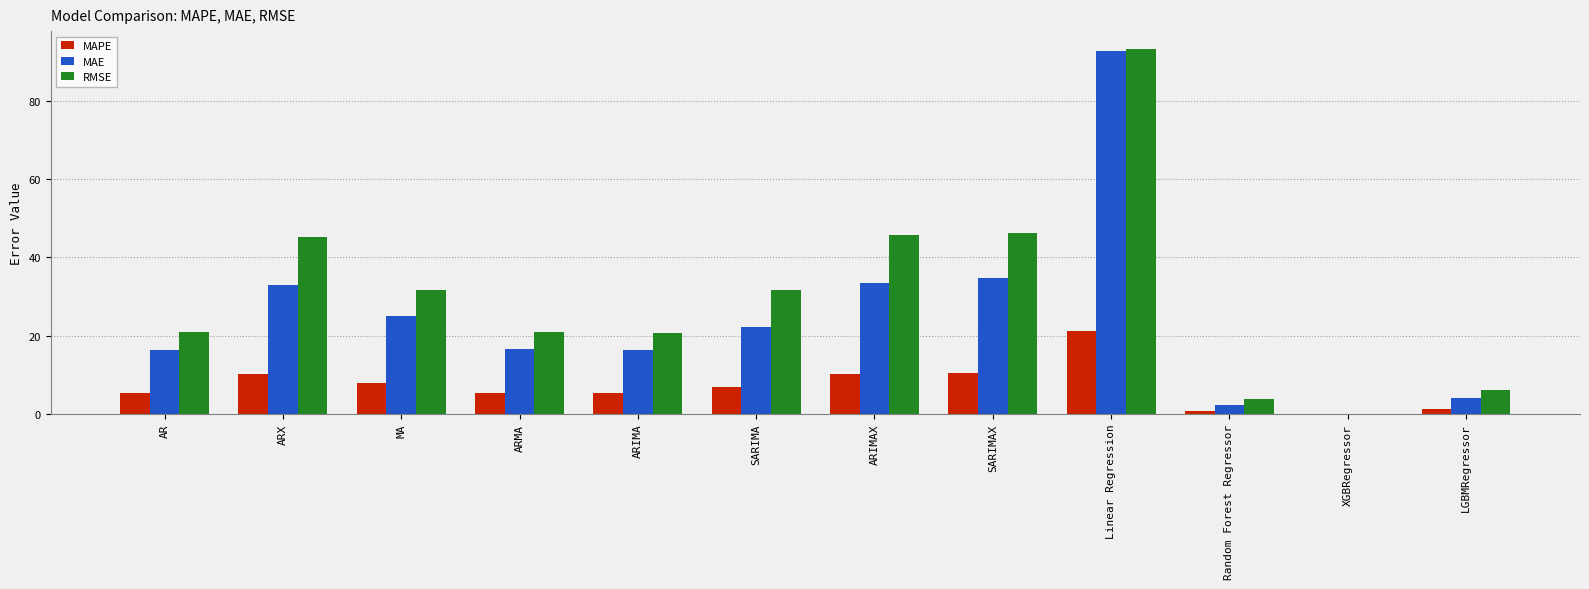

How many groups of bars are there?

12